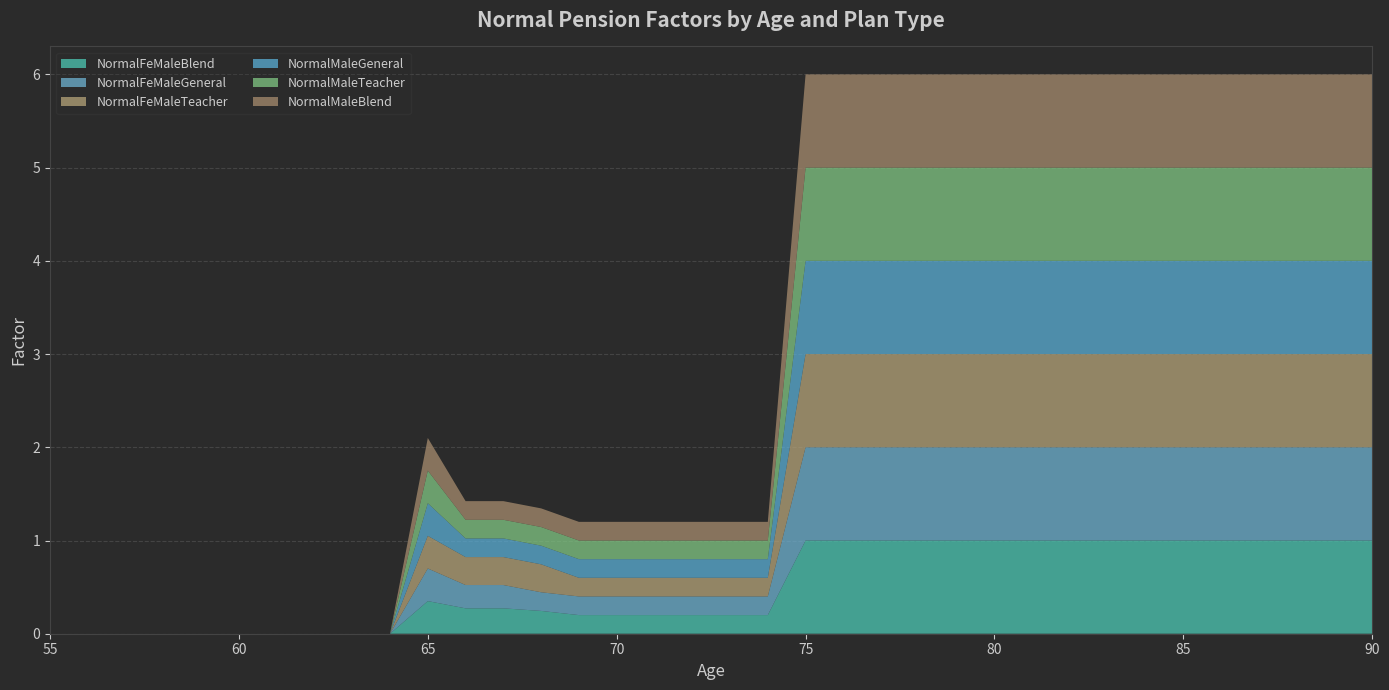

Reading left to right, what are all the values shown in this chart?

NormalFeMaleBlend: 0.0	0.0	0.0	0.0	0.0	0.0	0.0	0.0	0.0	0.0	0.3	0.3	0.3	0.2	0.2	0.2	0.2	0.2	0.2	0.2	1.0	1.0	1.0	1.0	1.0	1.0	1.0	1.0	1.0	1.0	1.0	1.0	1.0	1.0	1.0	1.0
NormalFeMaleGeneral: 0.0	0.0	0.0	0.0	0.0	0.0	0.0	0.0	0.0	0.0	0.3	0.2	0.2	0.2	0.2	0.2	0.2	0.2	0.2	0.2	1.0	1.0	1.0	1.0	1.0	1.0	1.0	1.0	1.0	1.0	1.0	1.0	1.0	1.0	1.0	1.0
NormalFeMaleTeacher: 0.0	0.0	0.0	0.0	0.0	0.0	0.0	0.0	0.0	0.0	0.3	0.3	0.3	0.3	0.2	0.2	0.2	0.2	0.2	0.2	1.0	1.0	1.0	1.0	1.0	1.0	1.0	1.0	1.0	1.0	1.0	1.0	1.0	1.0	1.0	1.0
NormalMaleGeneral: 0.0	0.0	0.0	0.0	0.0	0.0	0.0	0.0	0.0	0.0	0.3	0.2	0.2	0.2	0.2	0.2	0.2	0.2	0.2	0.2	1.0	1.0	1.0	1.0	1.0	1.0	1.0	1.0	1.0	1.0	1.0	1.0	1.0	1.0	1.0	1.0
NormalMaleTeacher: 0.0	0.0	0.0	0.0	0.0	0.0	0.0	0.0	0.0	0.0	0.3	0.2	0.2	0.2	0.2	0.2	0.2	0.2	0.2	0.2	1.0	1.0	1.0	1.0	1.0	1.0	1.0	1.0	1.0	1.0	1.0	1.0	1.0	1.0	1.0	1.0
NormalMaleBlend: 0.0	0.0	0.0	0.0	0.0	0.0	0.0	0.0	0.0	0.0	0.3	0.2	0.2	0.2	0.2	0.2	0.2	0.2	0.2	0.2	1.0	1.0	1.0	1.0	1.0	1.0	1.0	1.0	1.0	1.0	1.0	1.0	1.0	1.0	1.0	1.0